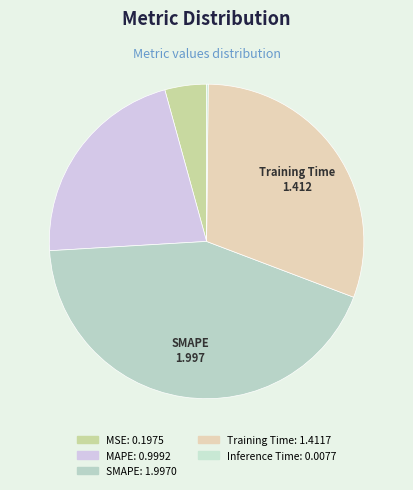

Is there any slice that represents more than half of the pie?

No